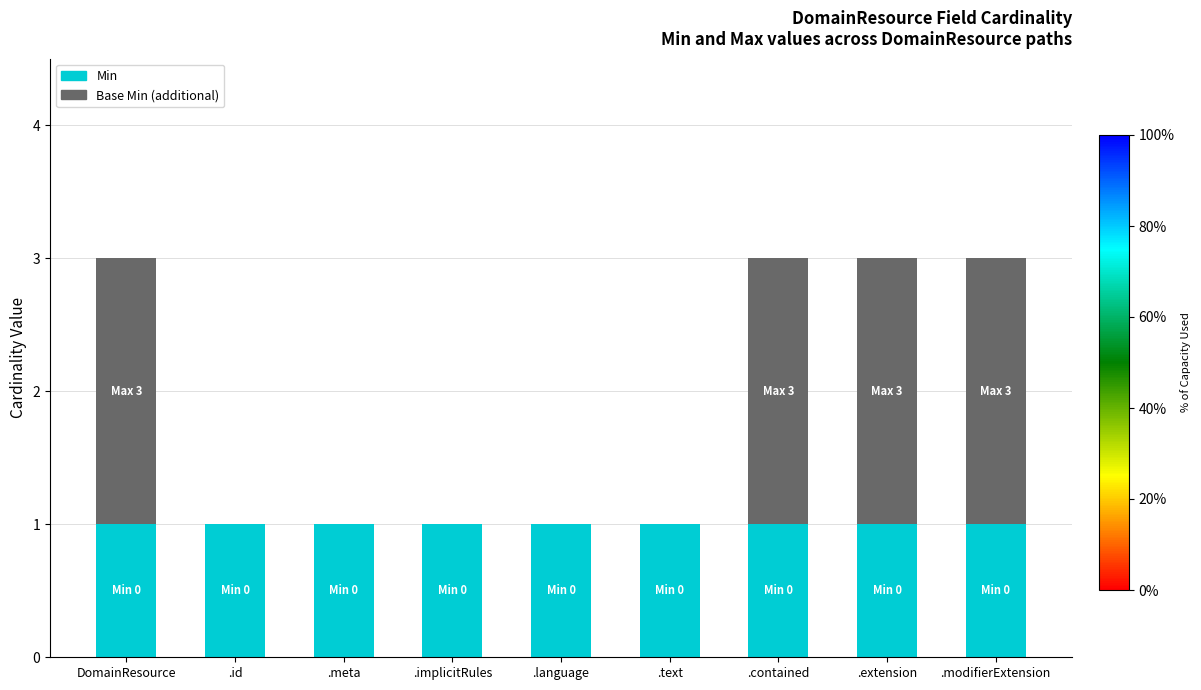

Are the bars grouped side by side (vs. stacked)?

No